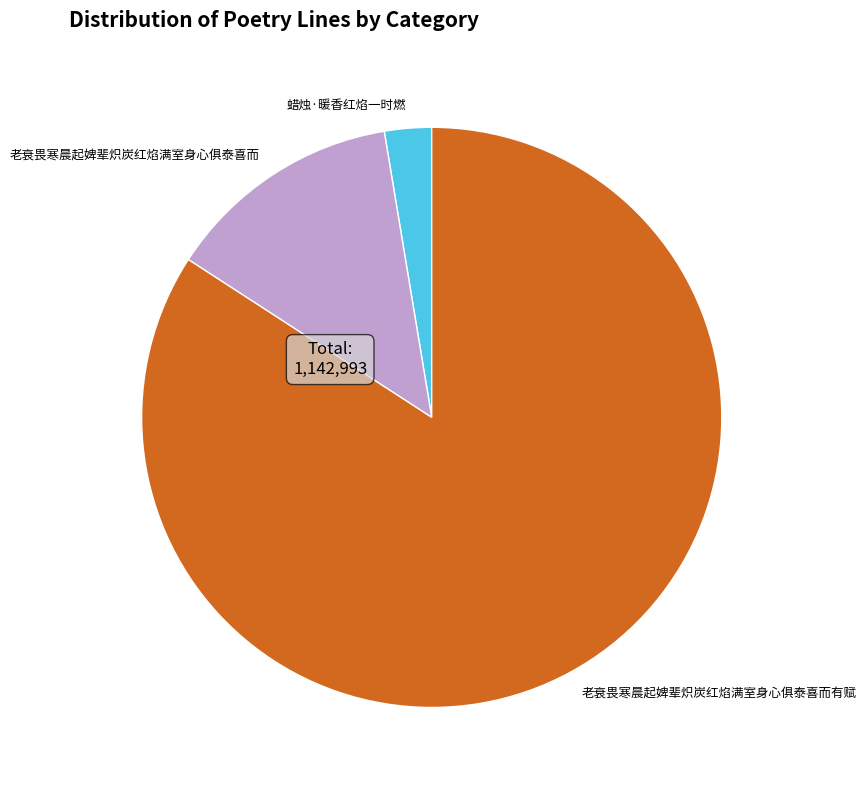

Which slice is the largest?

老衰畏寒晨起婢辈炽炭红焰满室身心俱泰喜而有赋